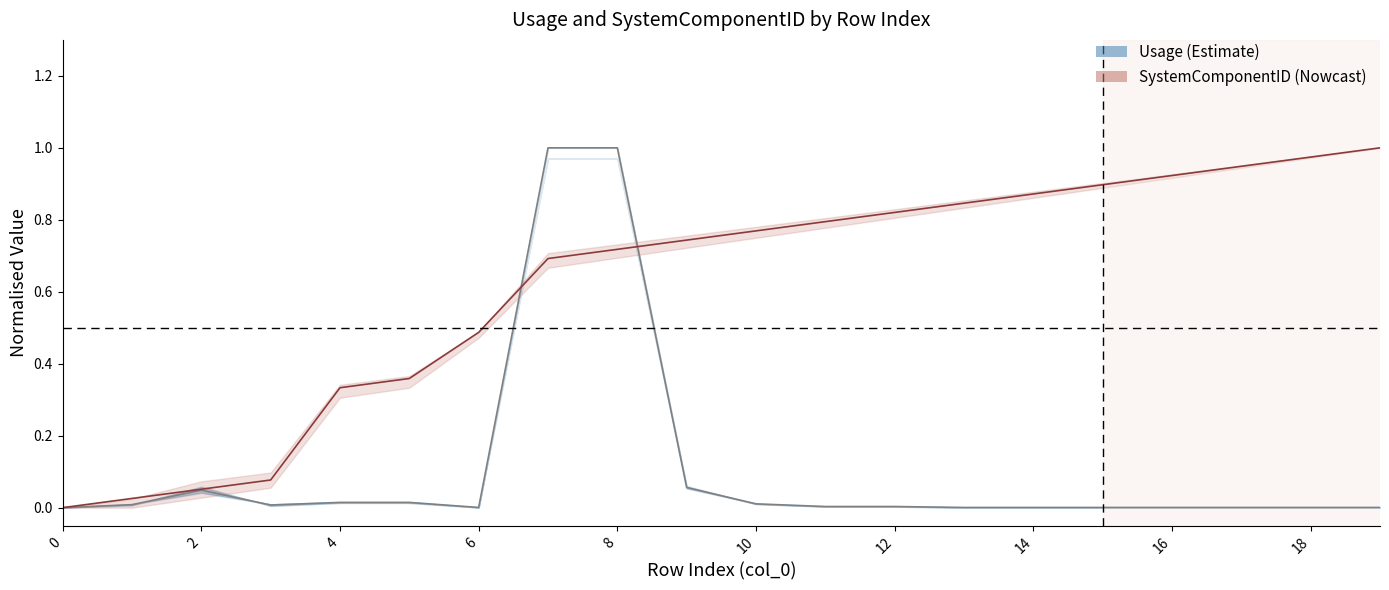

Does the chart display data point markers on the line(s)?

No